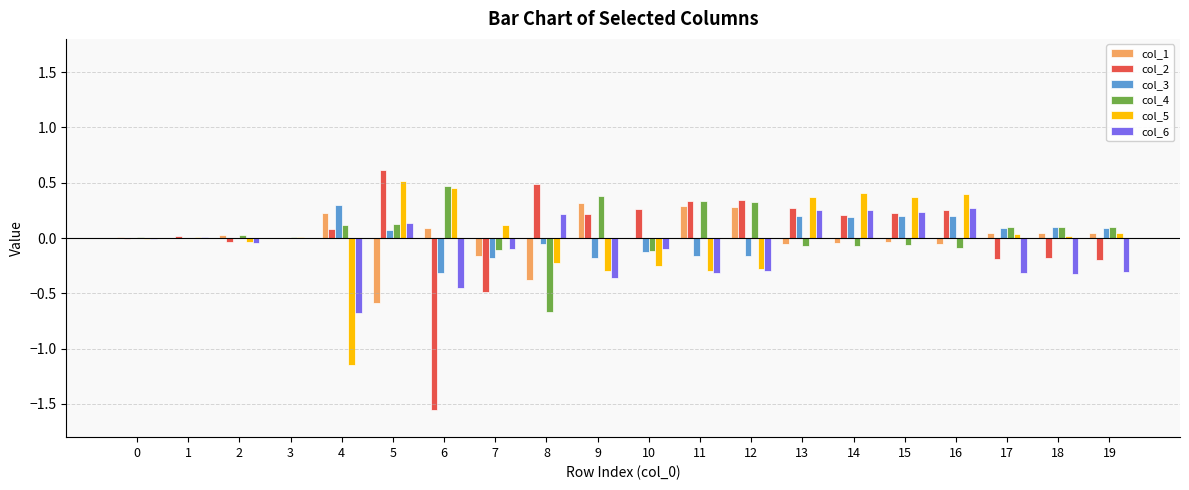

The value of col_3 at 9 is -0.2. True or false?

True